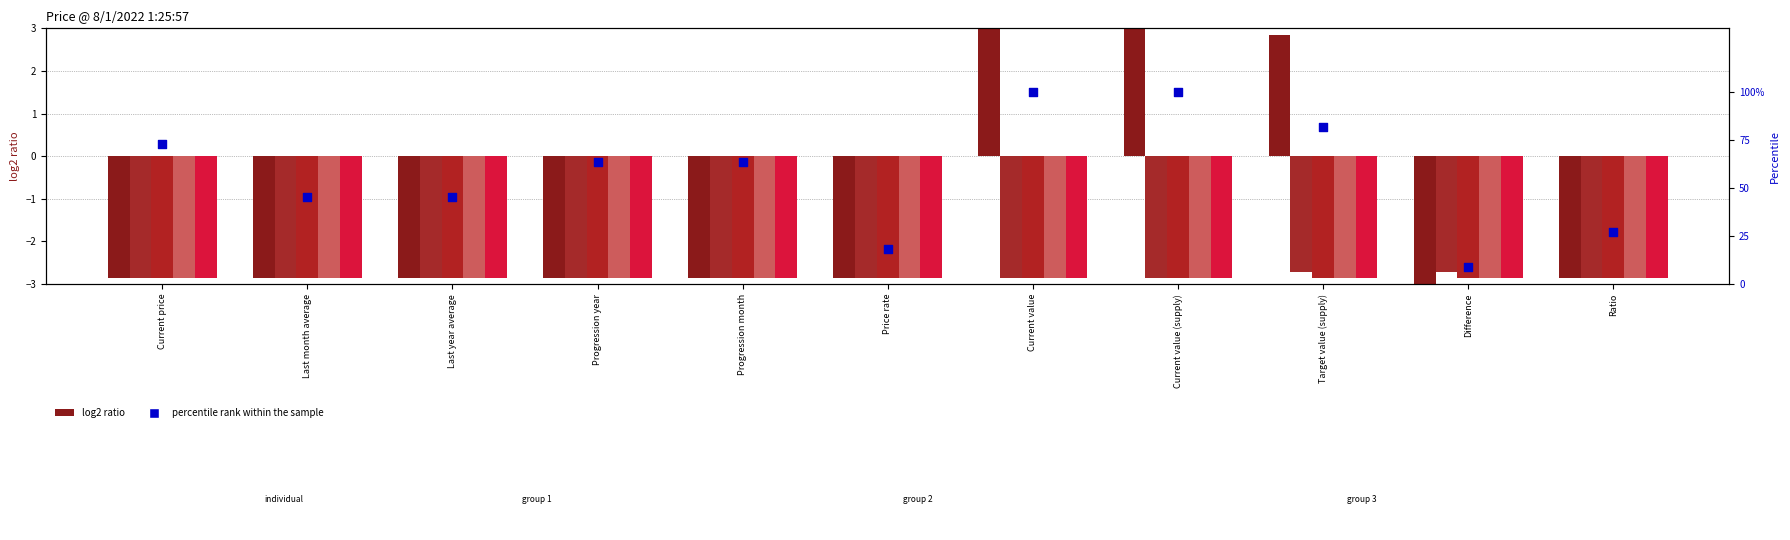

Which series contains the highest Y value?

percentile rank within the sample